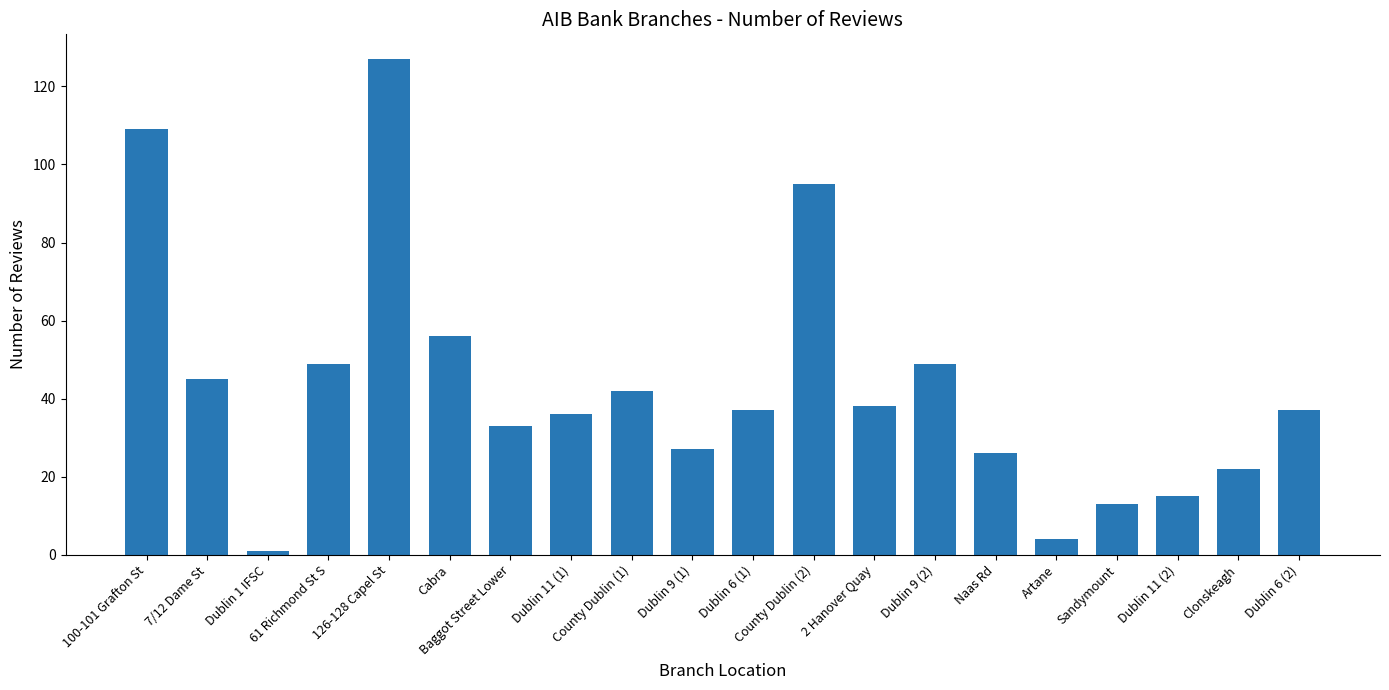

What position from the left is 7/12 Dame St?

2